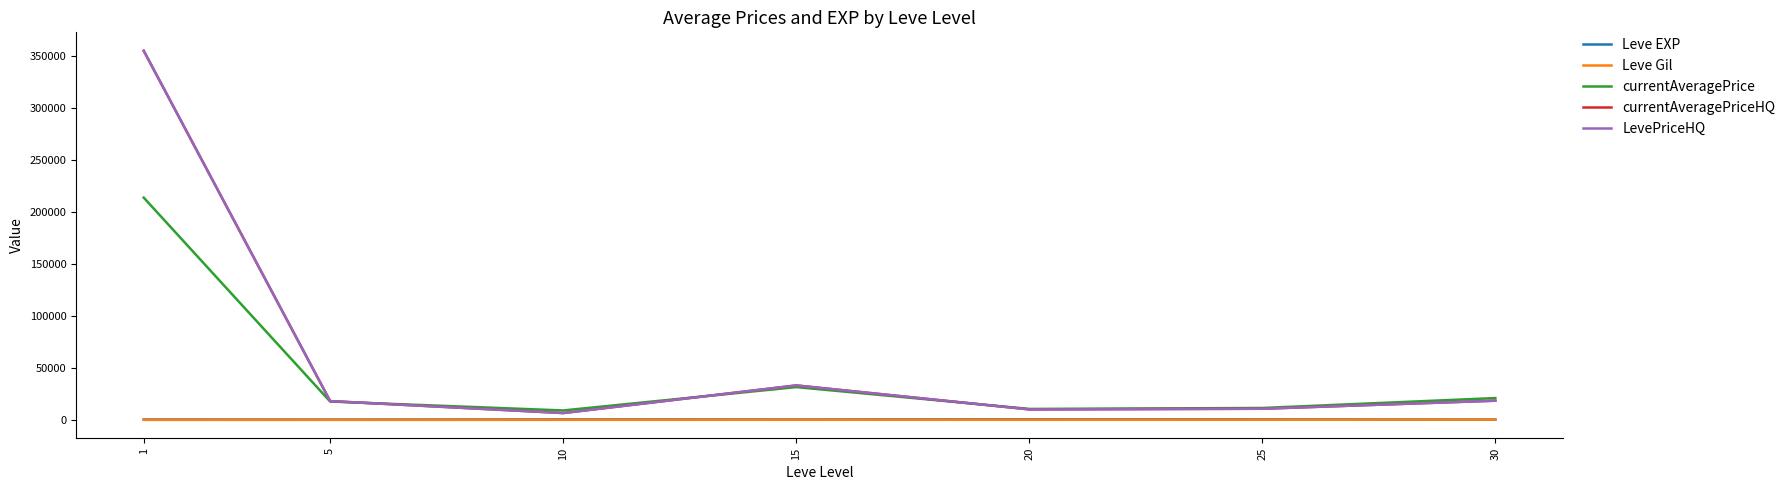

Between 1 and 5, which is larger?

1